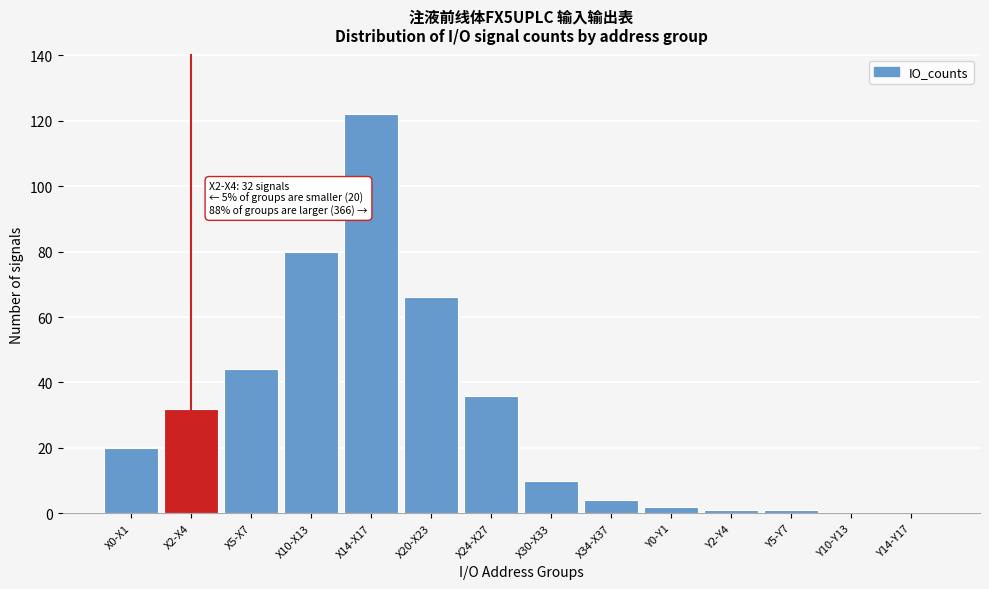

Reading right to left, list all the values displayed in this chart.

Y14-Y17=0	Y10-Y13=0	Y5-Y7=1	Y2-Y4=1	Y0-Y1=2	X34-X37=4	X30-X33=10	X24-X27=36	X20-X23=66	X14-X17=122	X10-X13=80	X5-X7=44	X2-X4=32	X0-X1=20